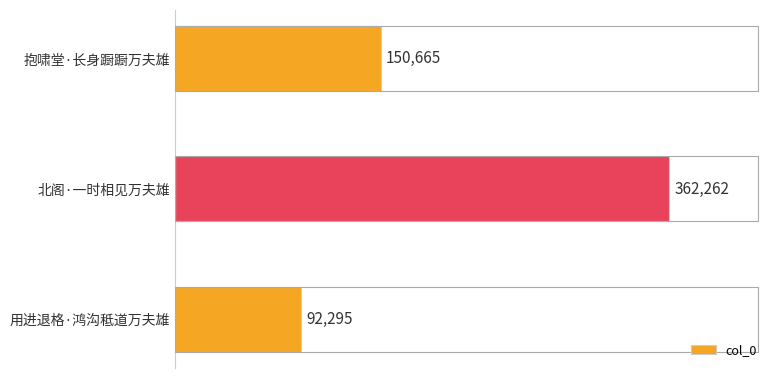

Is it true that the value at 用进退格·鸿沟秪道万夫雄 is 92295?

True